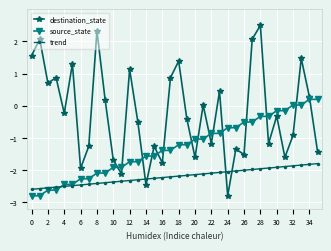

Which series has the largest total across all categories?

destination_state